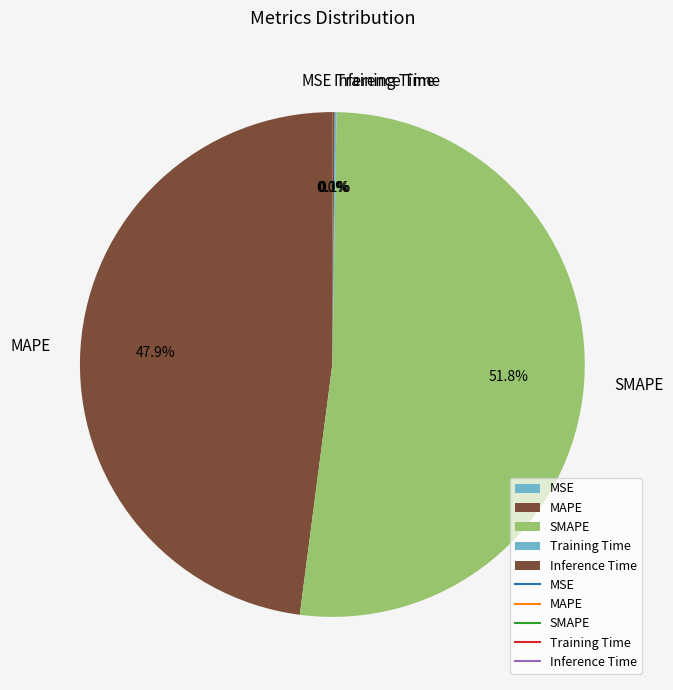

What is the majority slice?

SMAPE